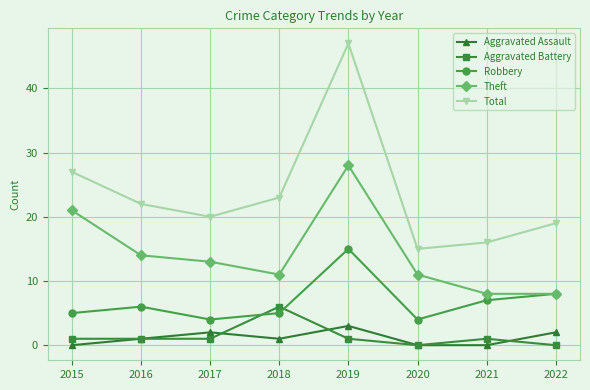

What is the value of the Robbery point at the 3rd from the left?

4